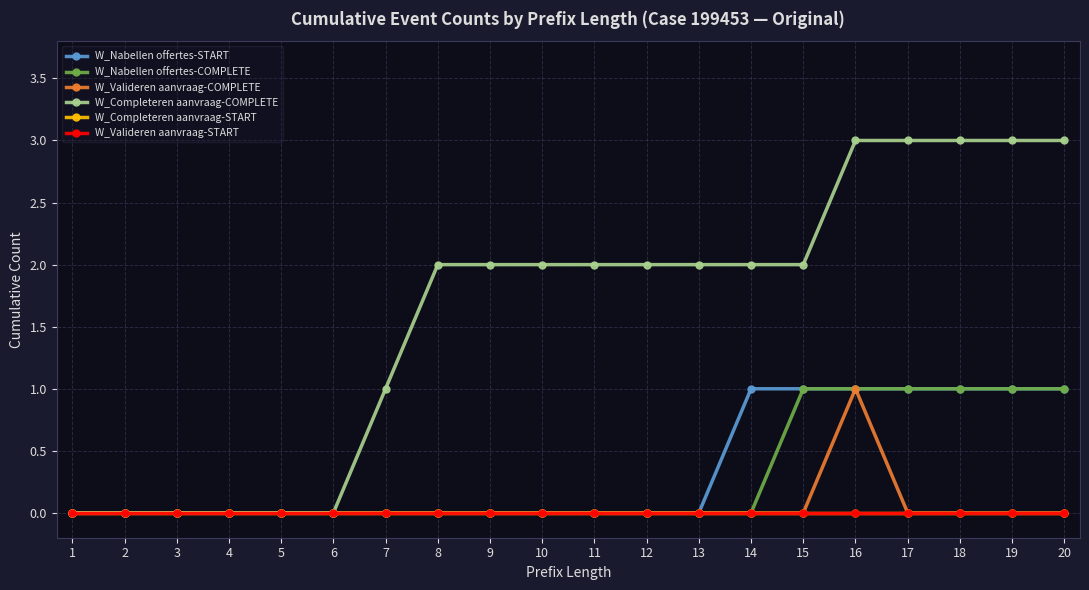

Is it true that W_Completeren aanvraag-COMPLETE equals 3 at 9?

False